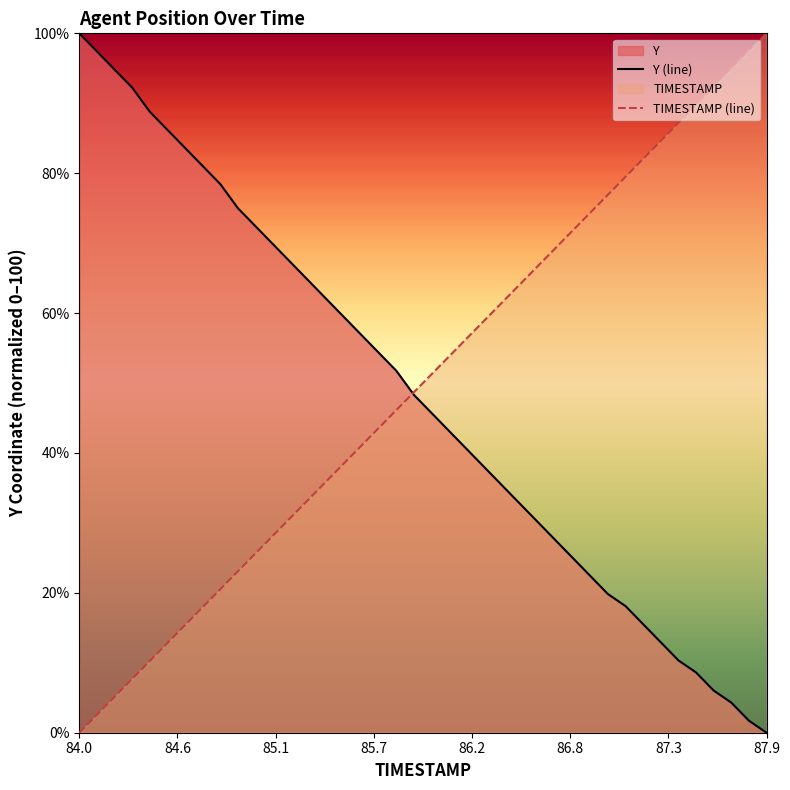

Which series ends up on top after the final intersection of TIMESTAMP (line) and Y (line)?

TIMESTAMP (line)